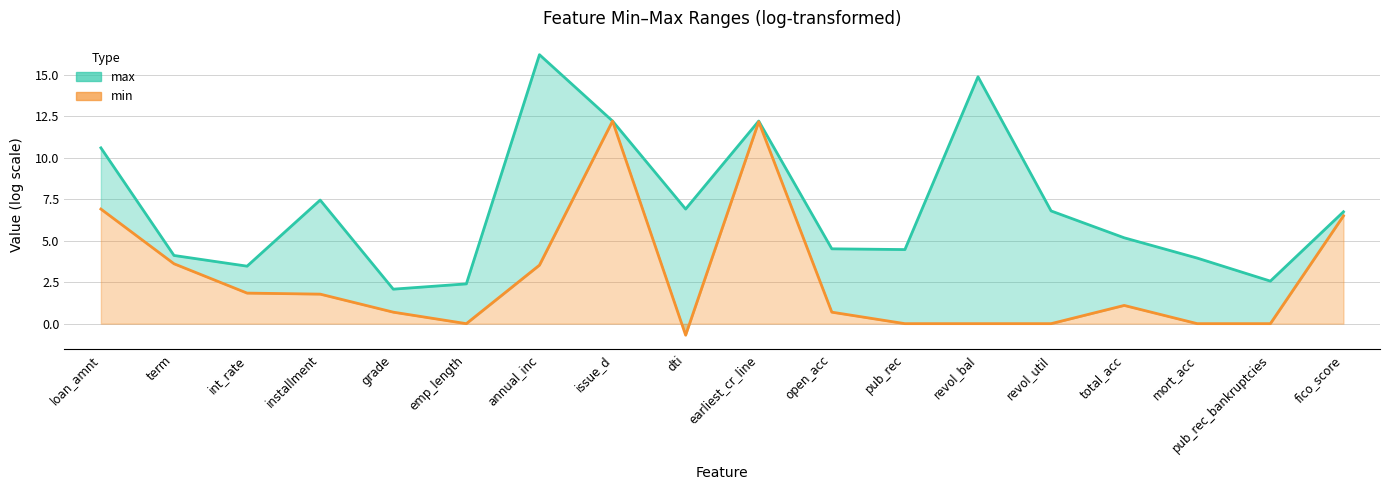

True or false: min (line) and max (line) cross at least once.

False